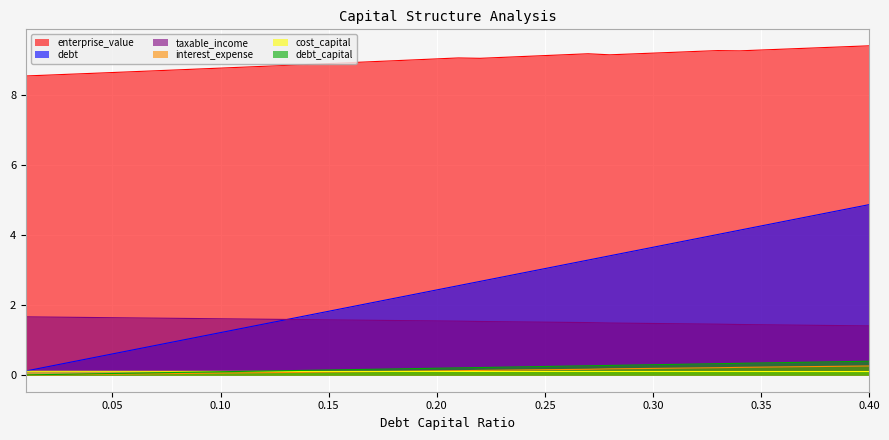

How many values in the debt series exceed 2?

24